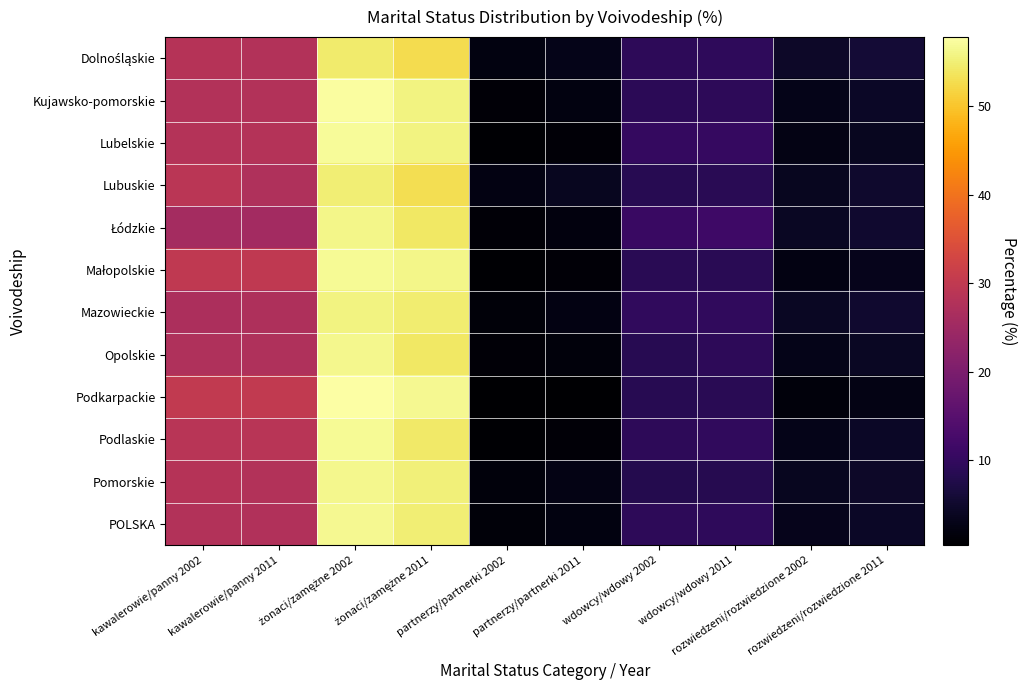

Which series has the widest spread of values?

Podkarpackie